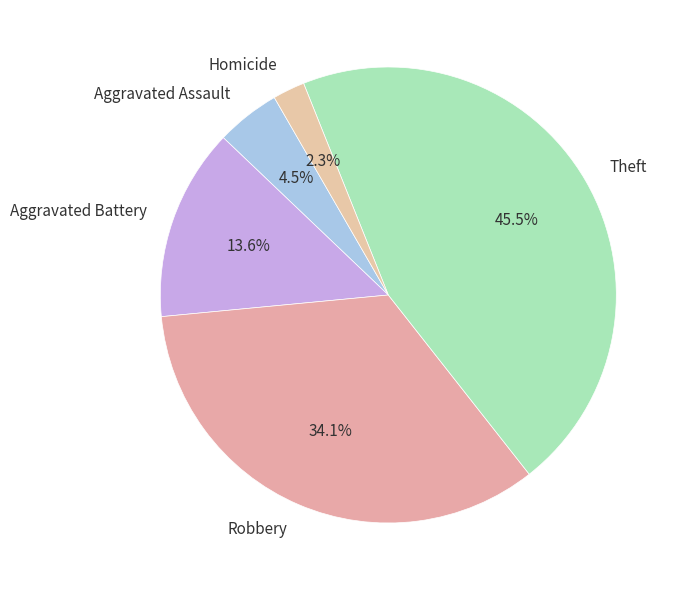

Between Robbery and Aggravated Battery, which is larger?

Robbery